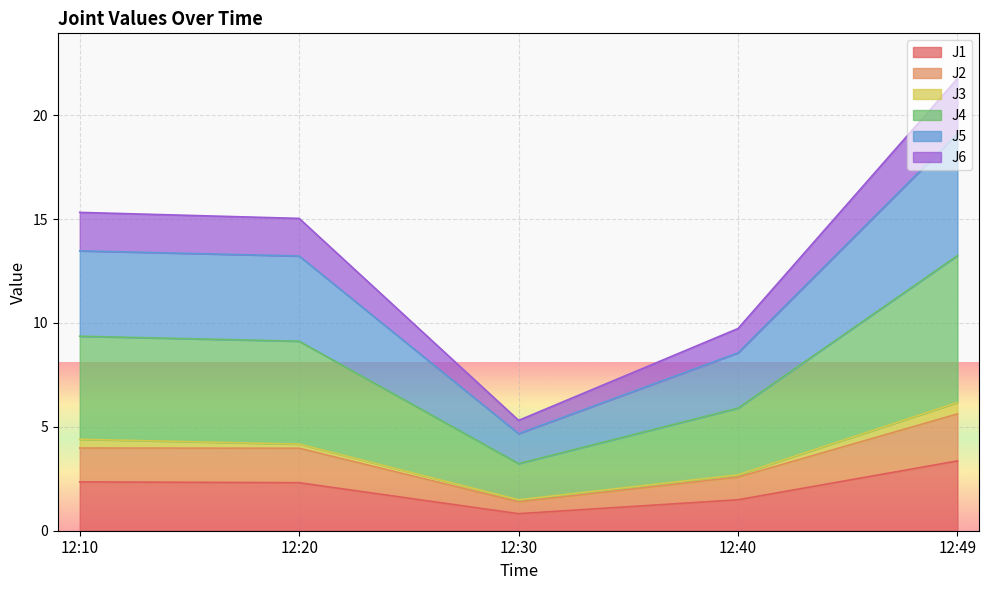

At which label does J1 reach its minimum?

12:30